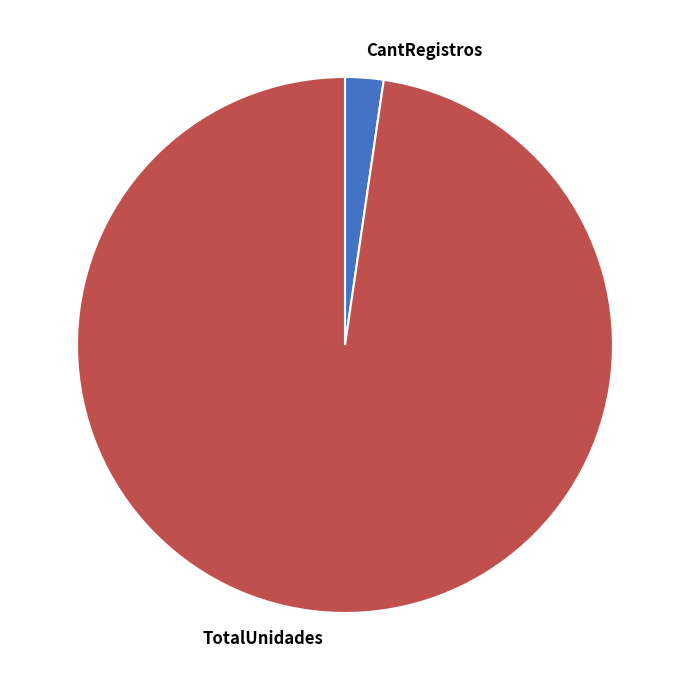

Is the sum of TotalUnidades and CantRegistros greater than half?

Yes